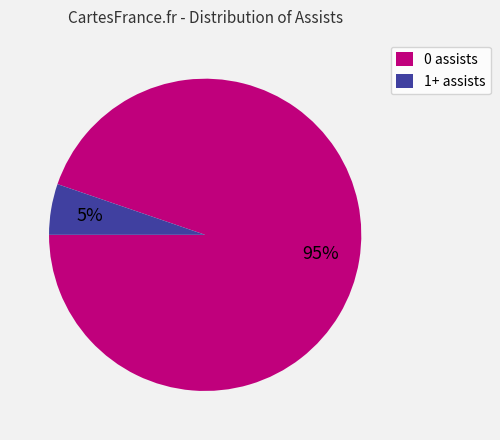

How many segments does this pie chart have?

2